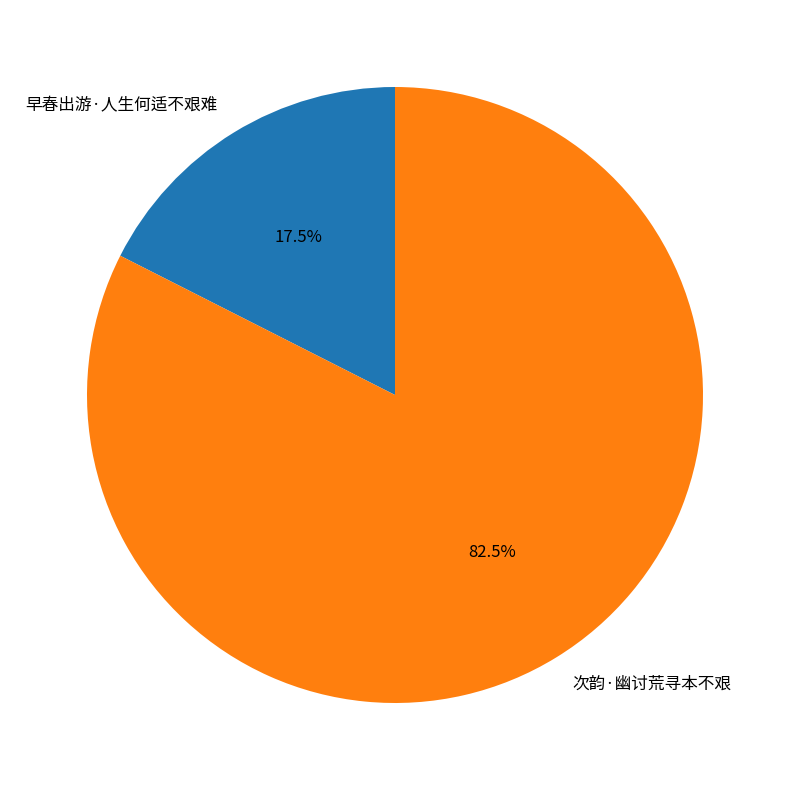

What is the ratio of the value at 次韵·幽讨荒寻本不艰 to the value at 早春出游·人生何适不艰难?

4.7